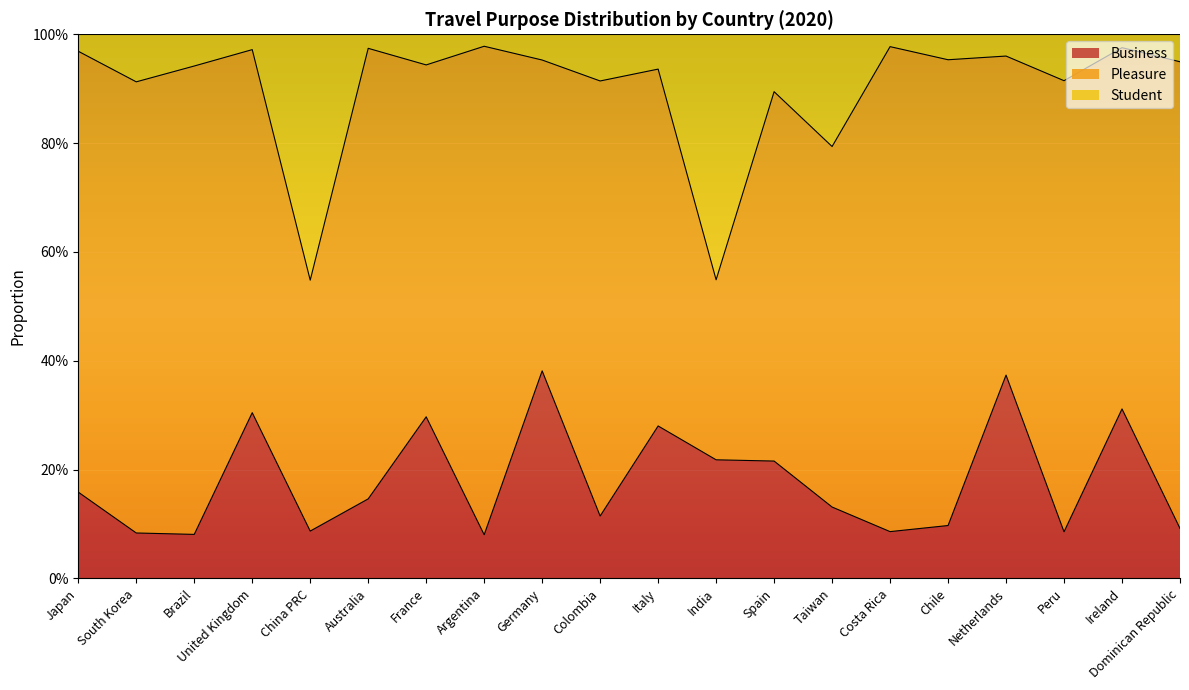

At which label is Business closest to 0?

Argentina